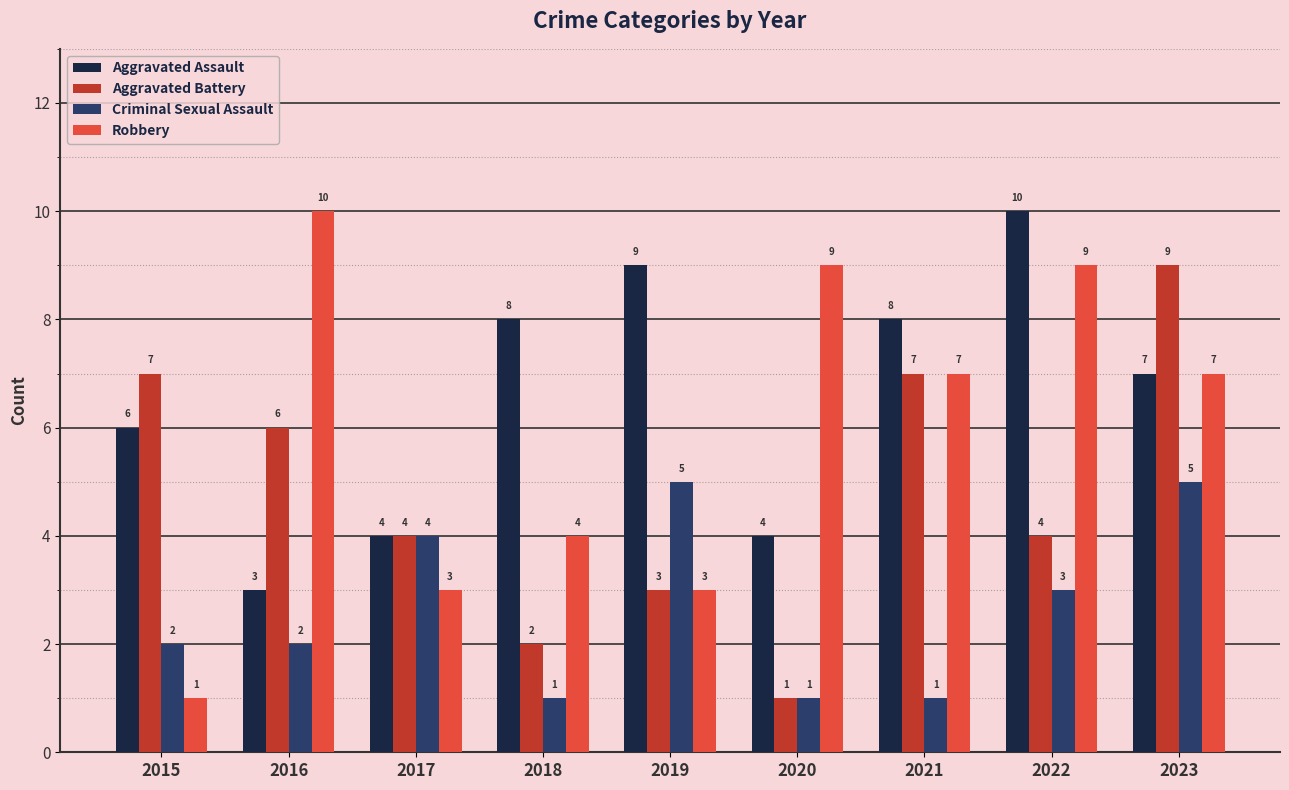

What is the sum of all Robbery values?

53